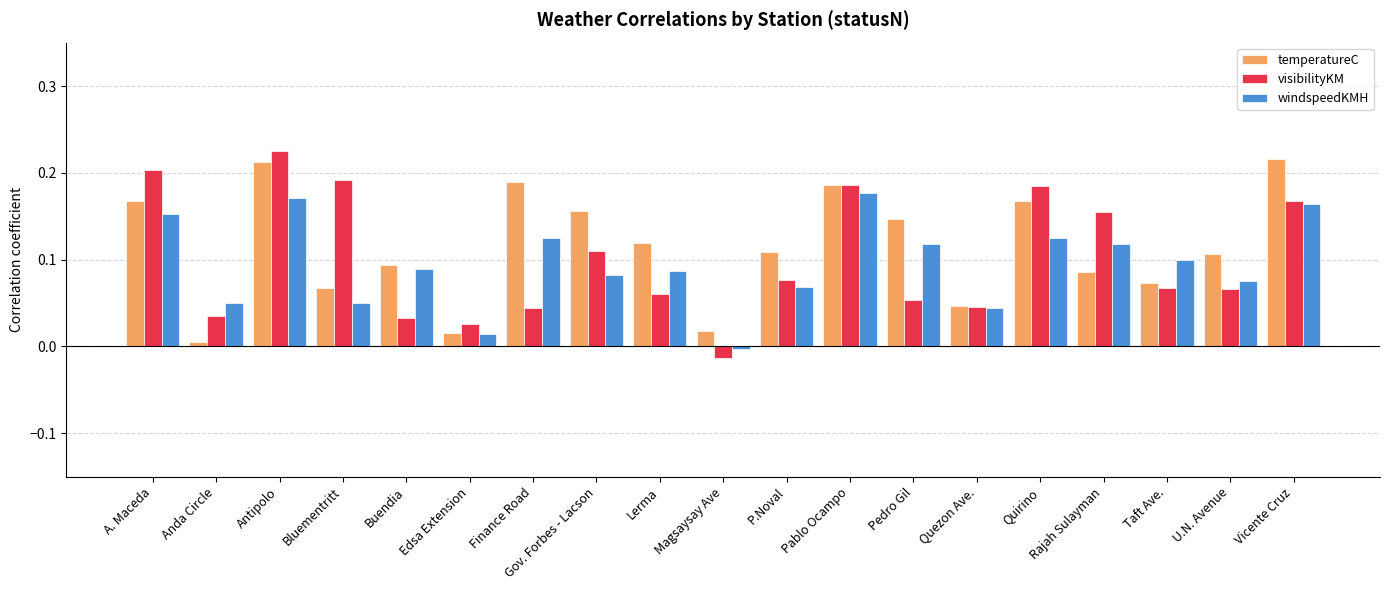

What position from the right is Gov. Forbes - Lacson?

12